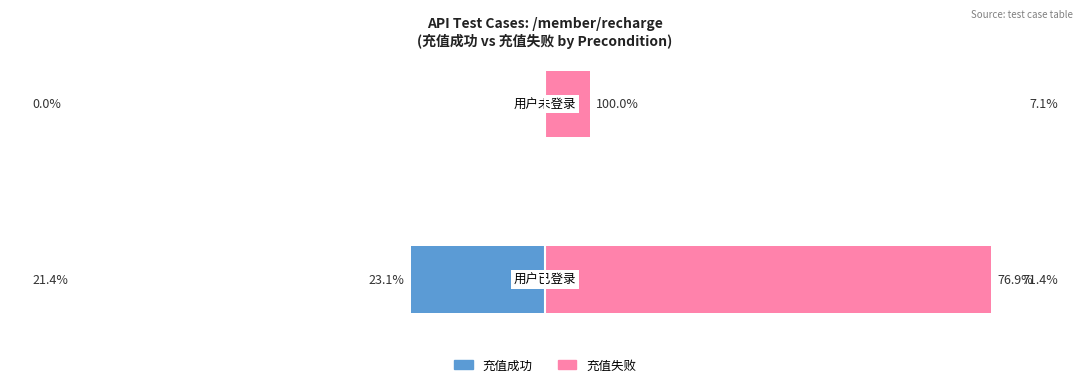

Reading left to right, extract all data points from this chart.

充值成功: -3	0
充值失败: 10	1